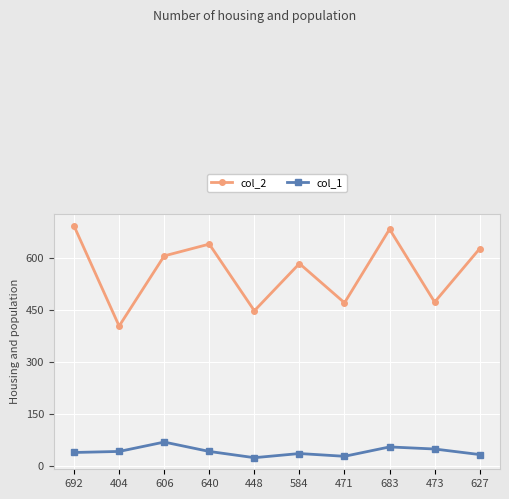

Where is the first local minimum for col_2?

404